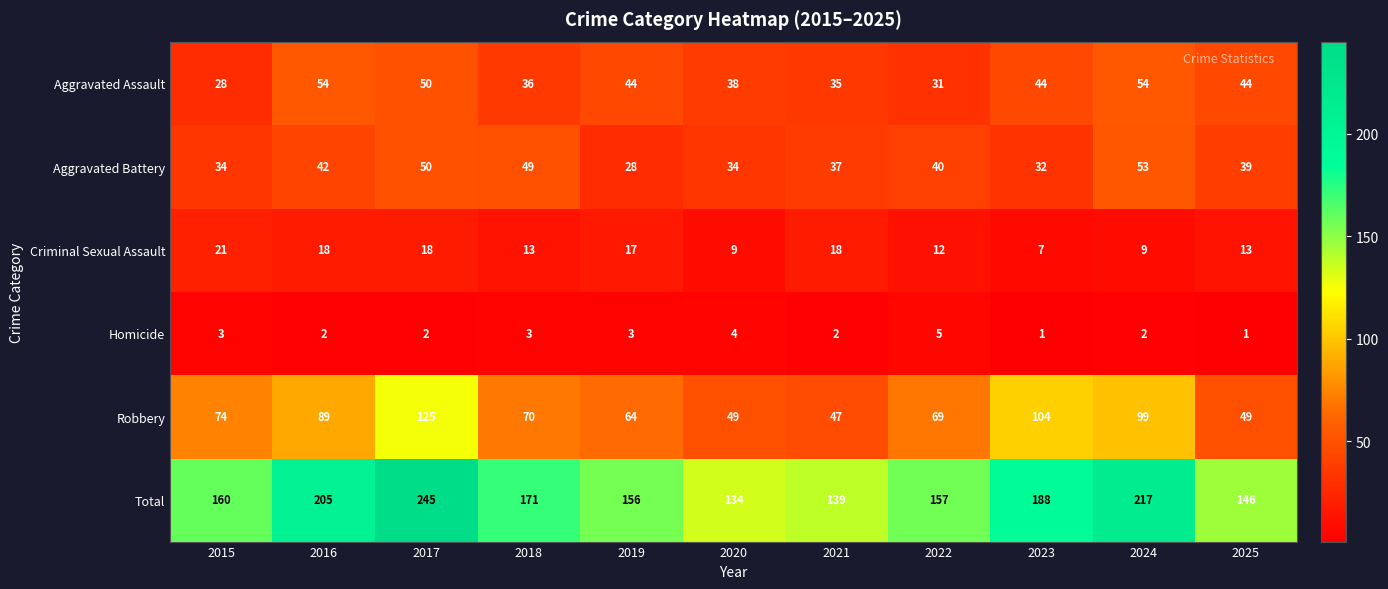

What is the maximum value shown in the chart?

245